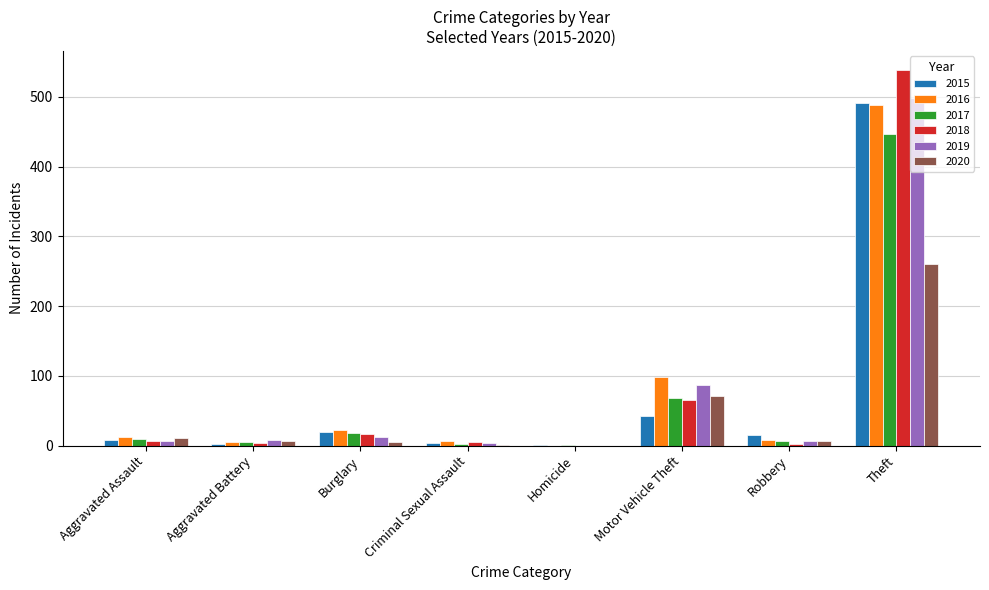

What is the sum of all 2017 values?

558